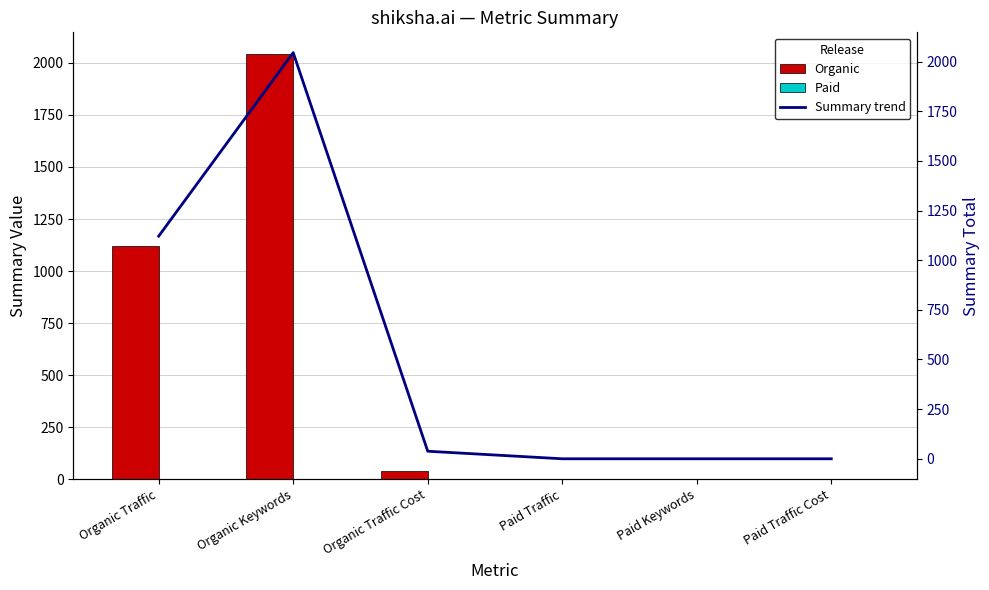

Reading left to right, transcribe all the data shown in this chart.

Organic: Organic Traffic=1121	Organic Keywords=2045	Organic Traffic Cost=38	Paid Traffic=0	Paid Keywords=0	Paid Traffic Cost=0
Paid: Organic Traffic=0	Organic Keywords=0	Organic Traffic Cost=0	Paid Traffic=0	Paid Keywords=0	Paid Traffic Cost=0
Summary trend: Organic Traffic=1121	Organic Keywords=2045	Organic Traffic Cost=38	Paid Traffic=0	Paid Keywords=0	Paid Traffic Cost=0